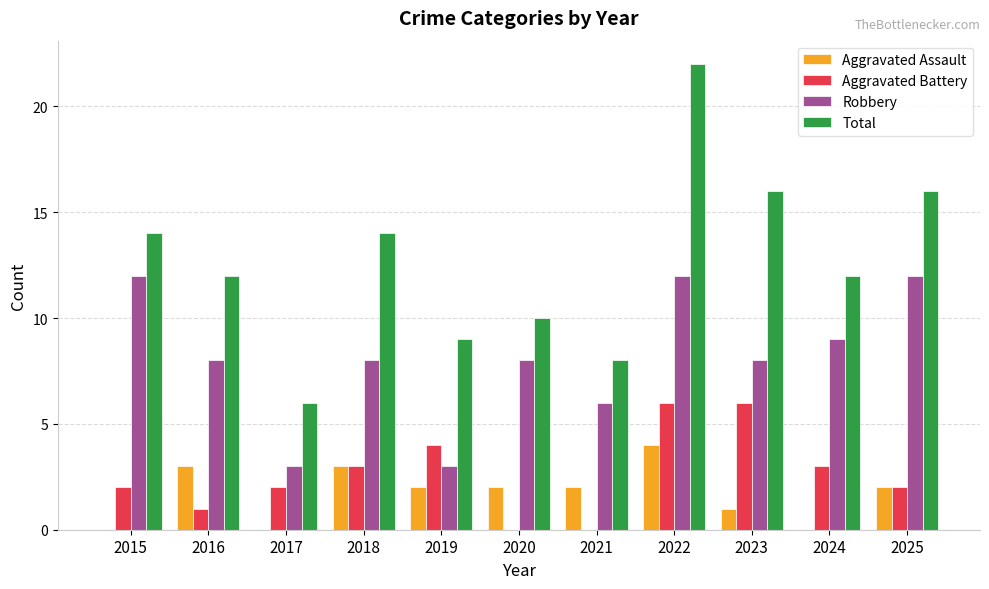

Count the number of data series in this chart.

4